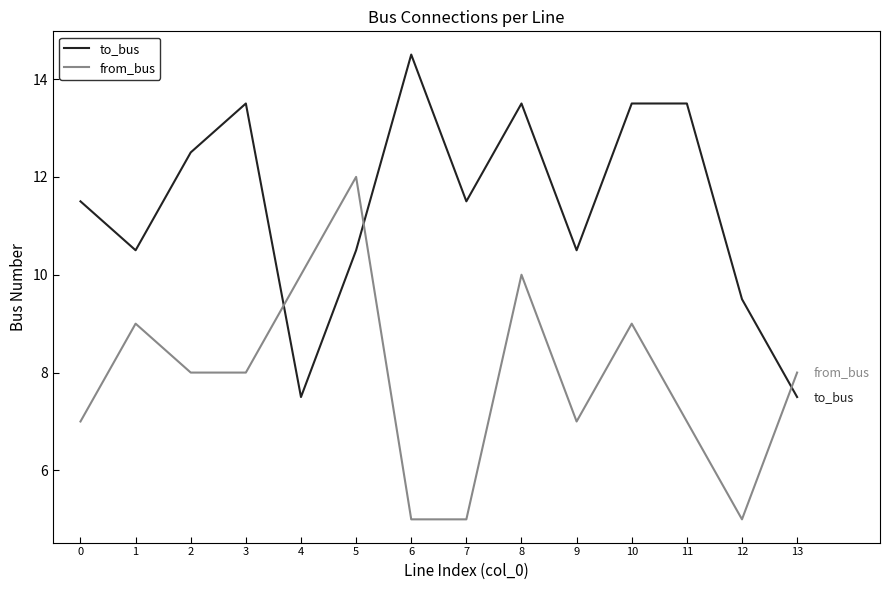

True or false: from_bus has more than 0 interior local peaks.

True